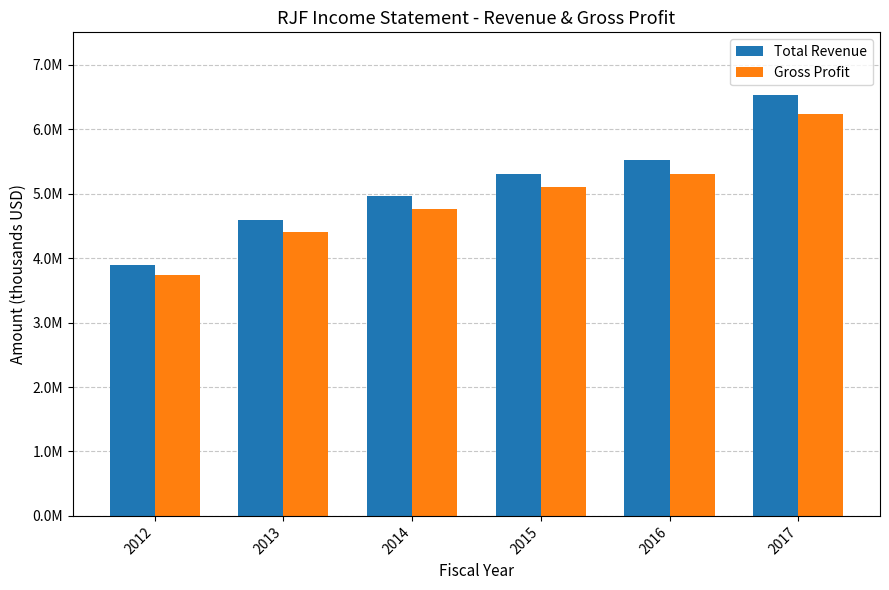

Reading right to left, list all the values displayed in this chart.

Total Revenue: 6524900	5521100	5308200	4965500	4595800	3897900
Gross Profit: 6243900	5302400	5097900	4769100	4408100	3737900